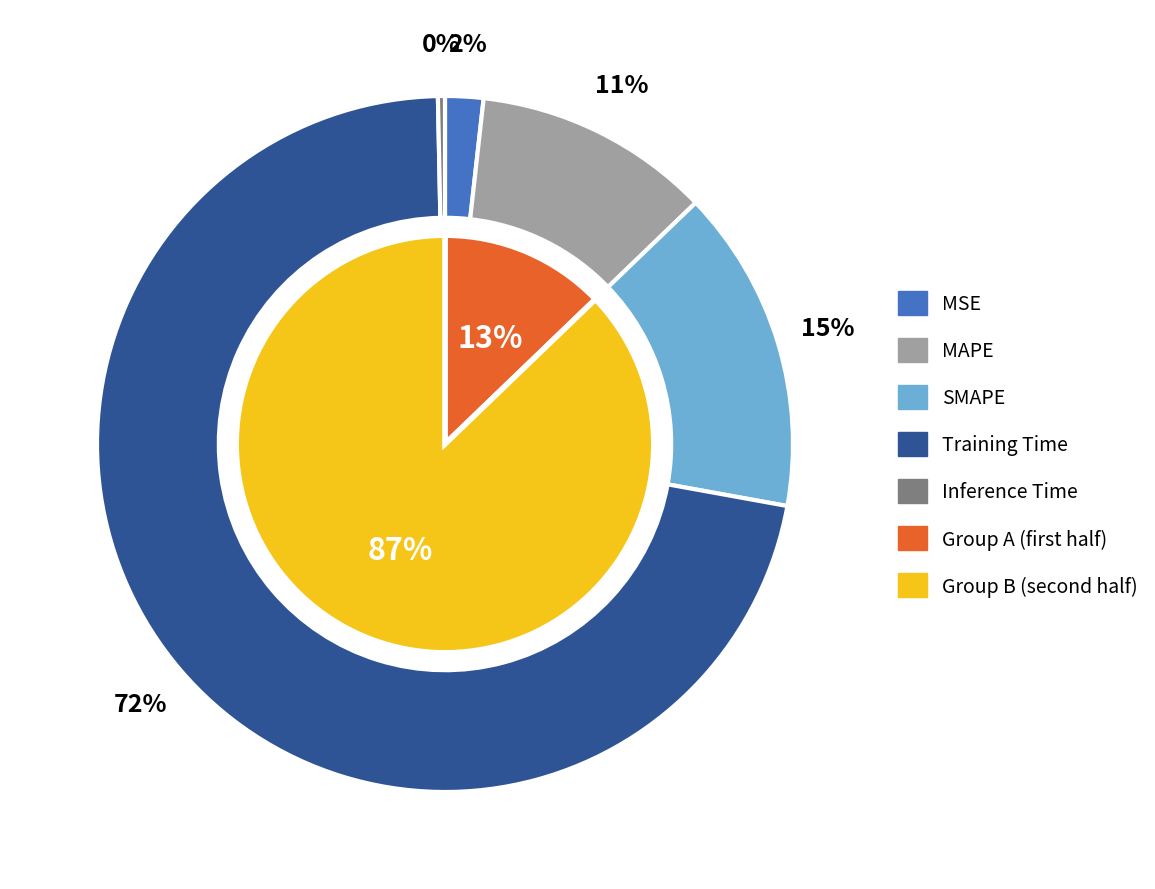

How many segments does this pie chart have?

5